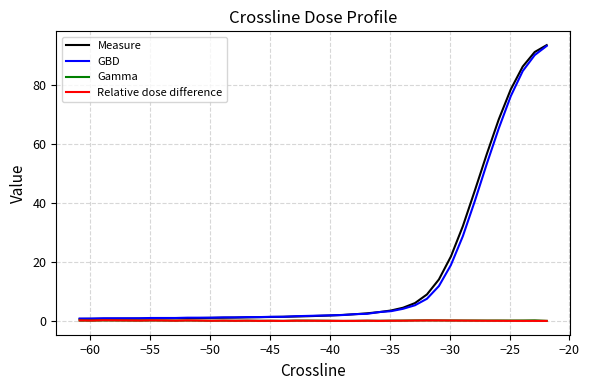

Which series has the largest range (max minus min)?

Measure